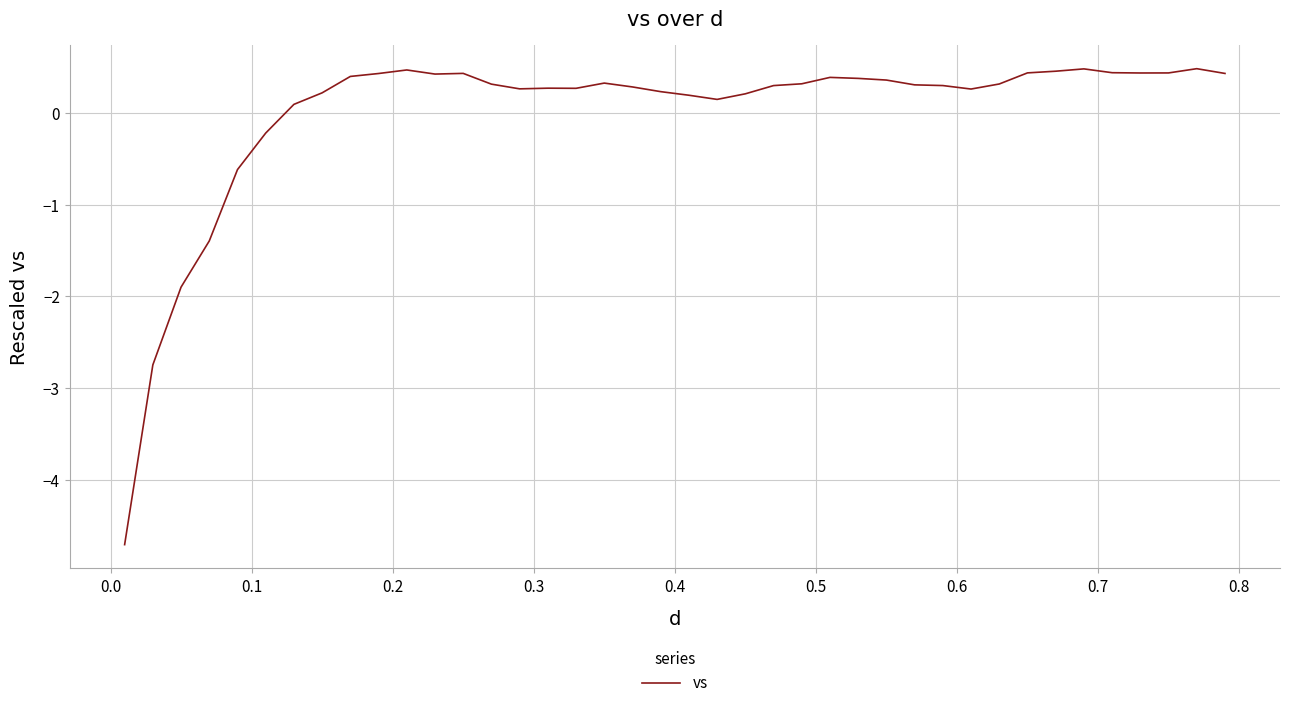

What is the difference between the maximum and minimum values?

5.2